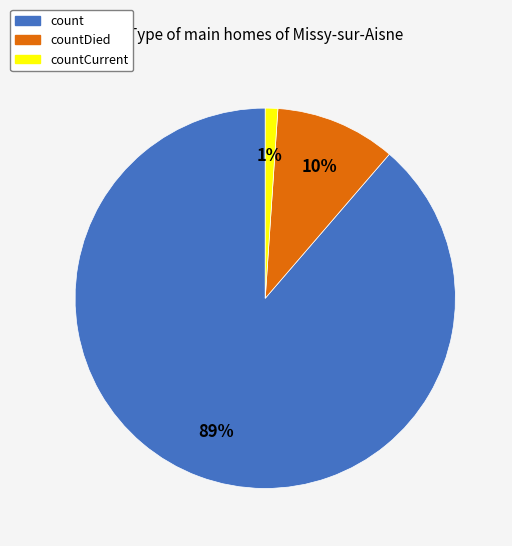

Rank the categories by value from highest to lowest.

count, countDied, countCurrent